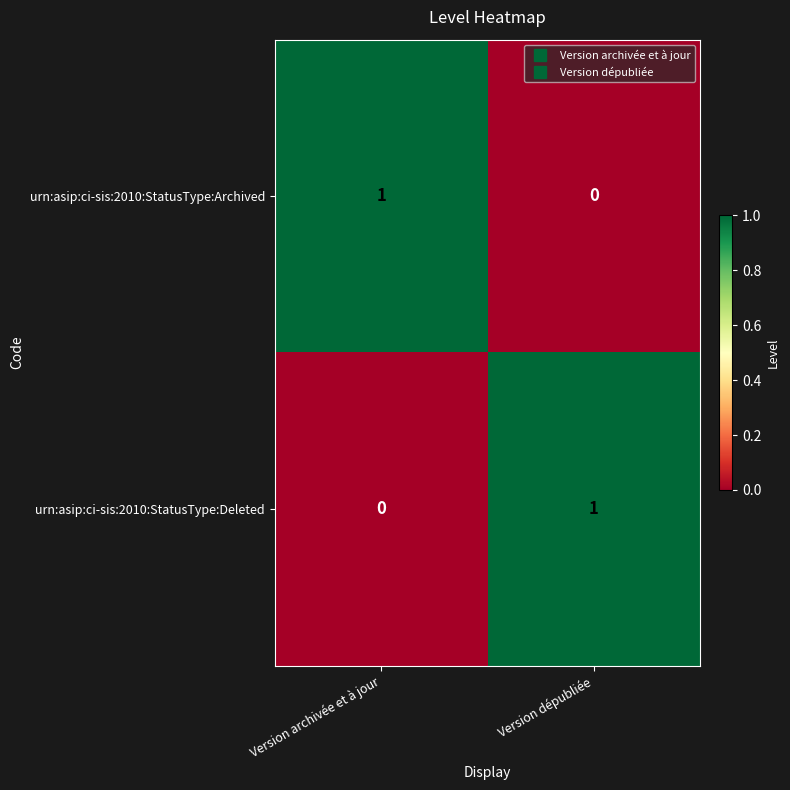

Which category has the highest value in the urn:asip:ci-sis:2010:StatusType:Archived series?

Version archivée et à jour